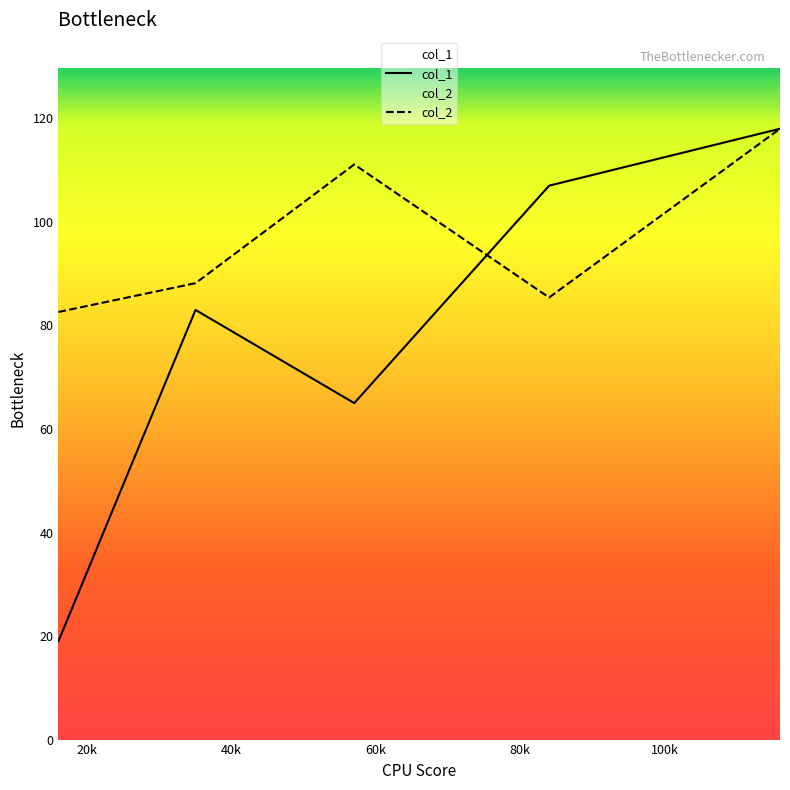

What is the difference between the maximum and minimum values in the col_1 series?

99.0